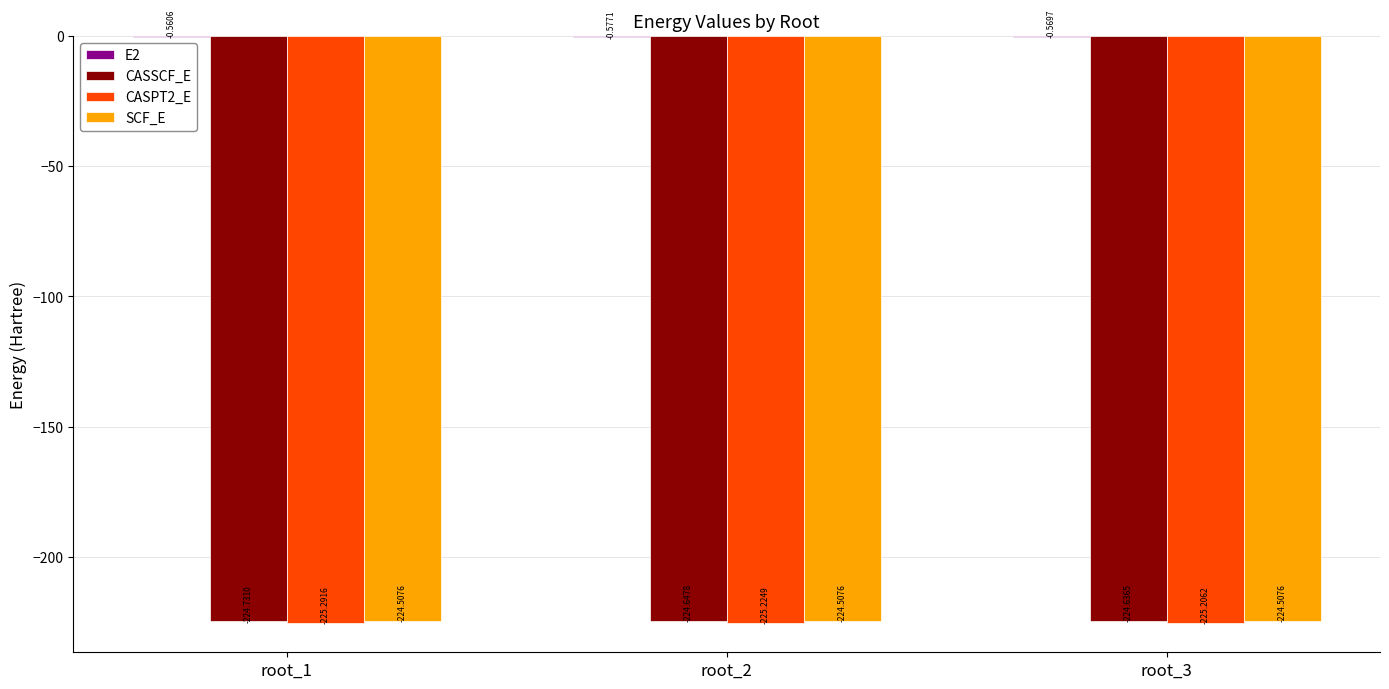

Where is CASSCF_E nearest to the value -224?

root_3